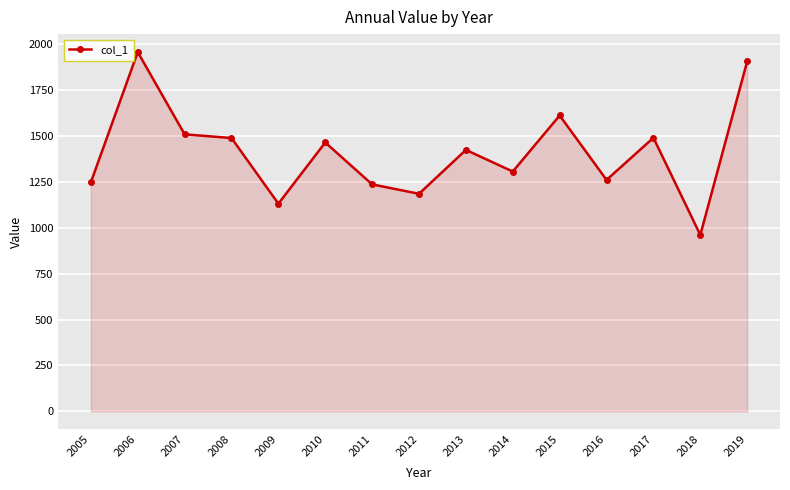

Approximately how many times larger is the value at 2012 compared to 2010?

0.8